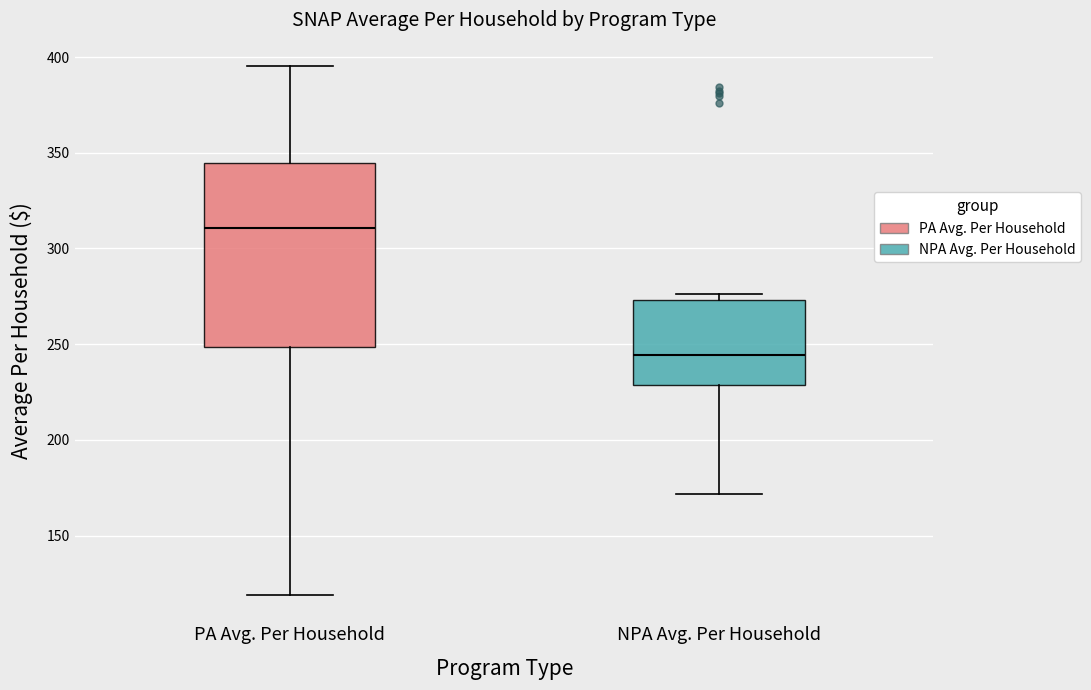

Comparing the boxes themselves (not the whiskers), which one is the tallest?

PA Avg. Per Household